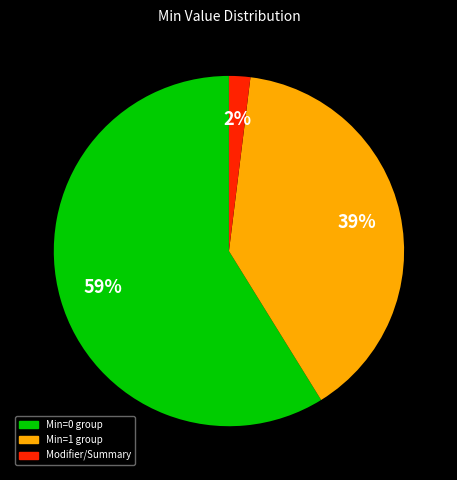

True or false: Min=0 group accounts for 72% of the total.

False